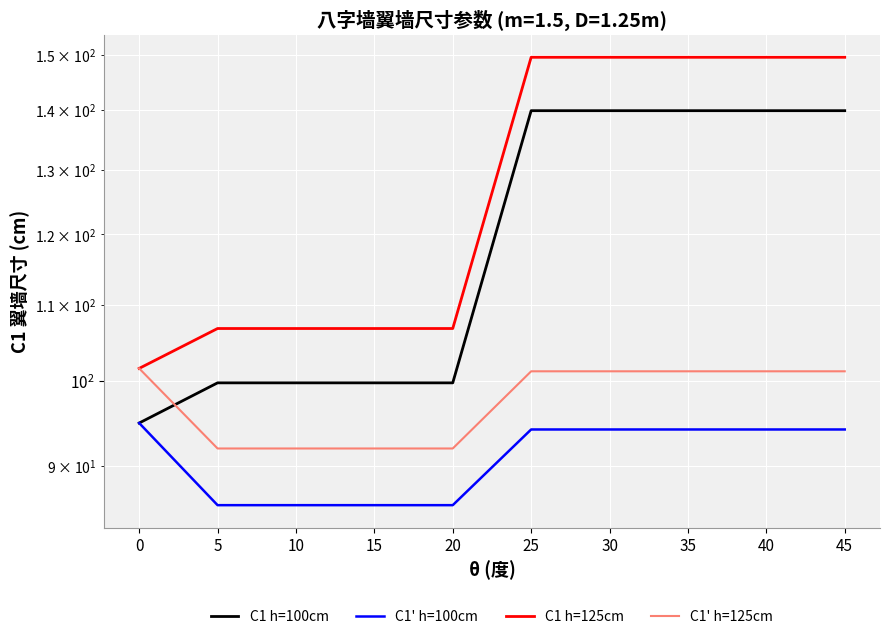

How many data points in C1' h=100cm are less than 94?

4